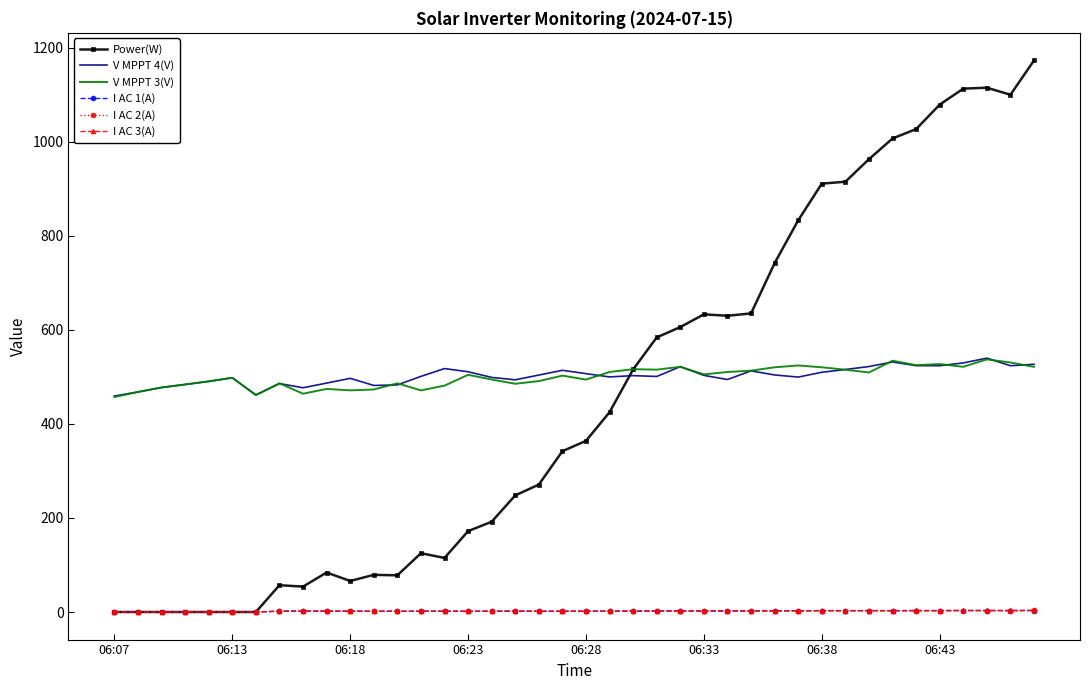

Which series has the largest range (max minus min)?

Power(W)